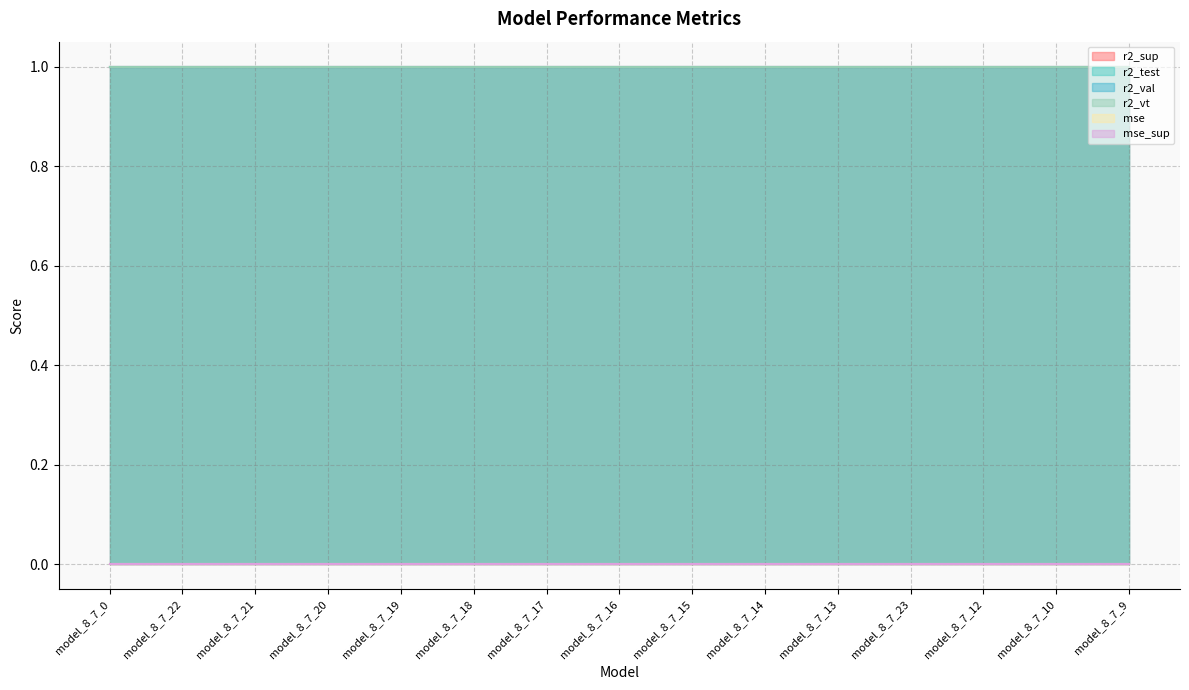

What is the value of the r2_vt point at the 12th from the left?

1.0